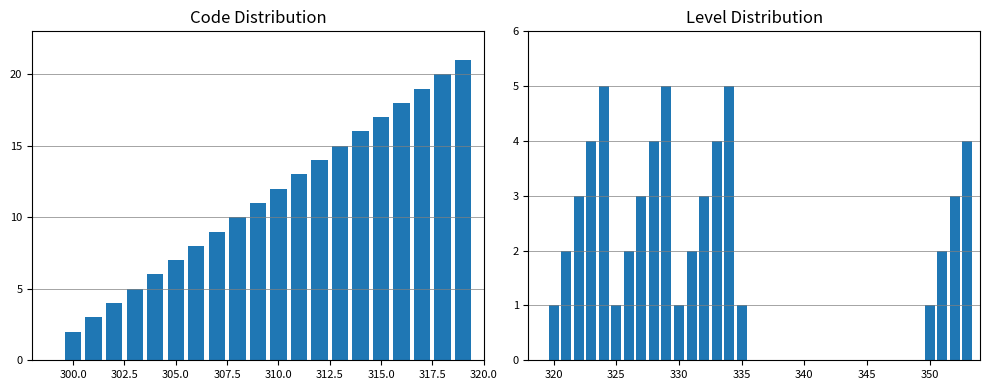

What is the average value of the Level series?

3